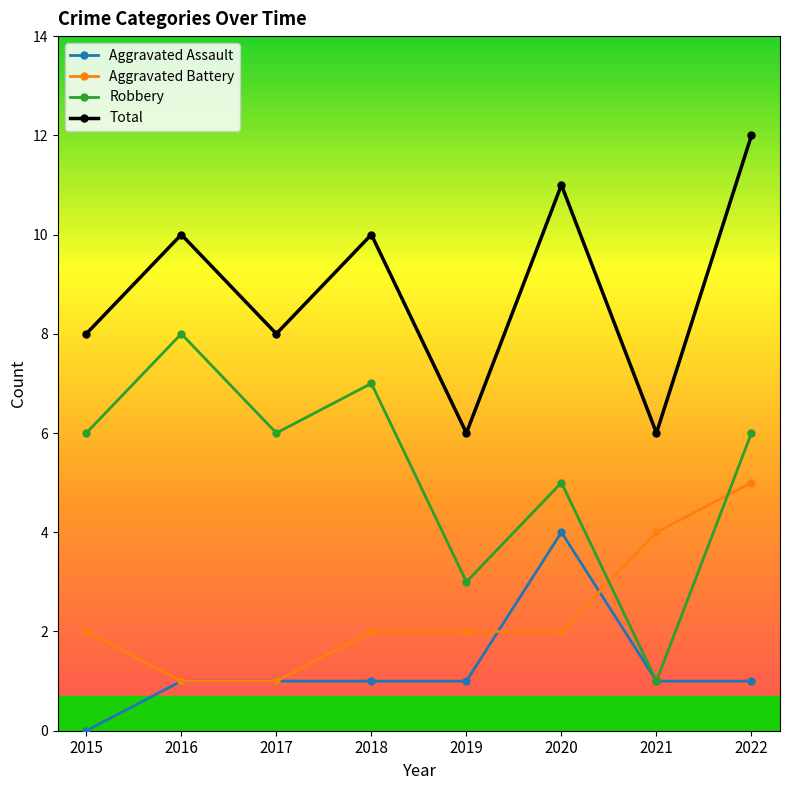

What is the difference between the Aggravated Assault values at 2017 and 2020?

3